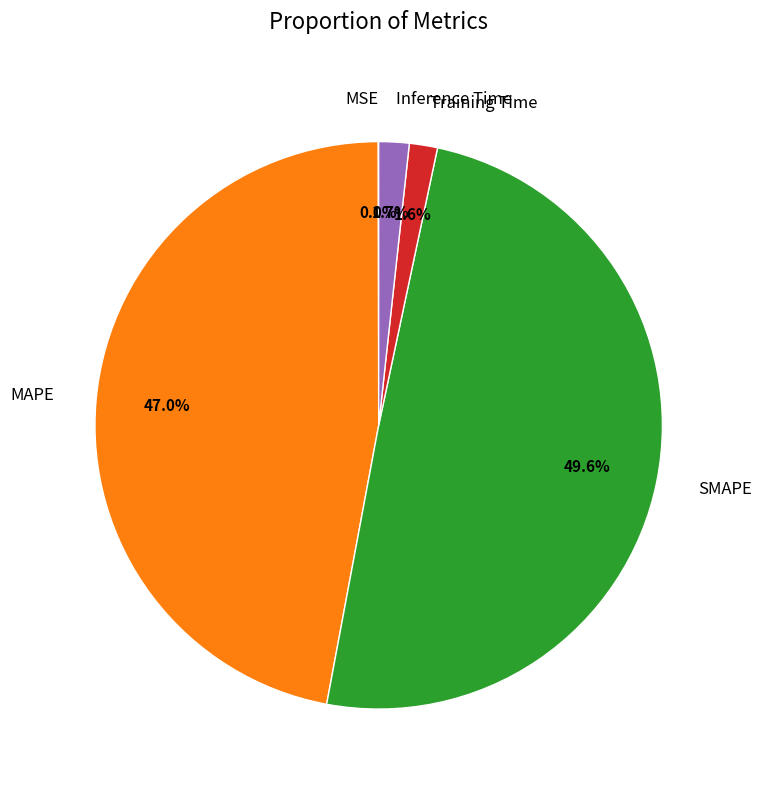

Between Training Time and SMAPE, which is larger?

SMAPE